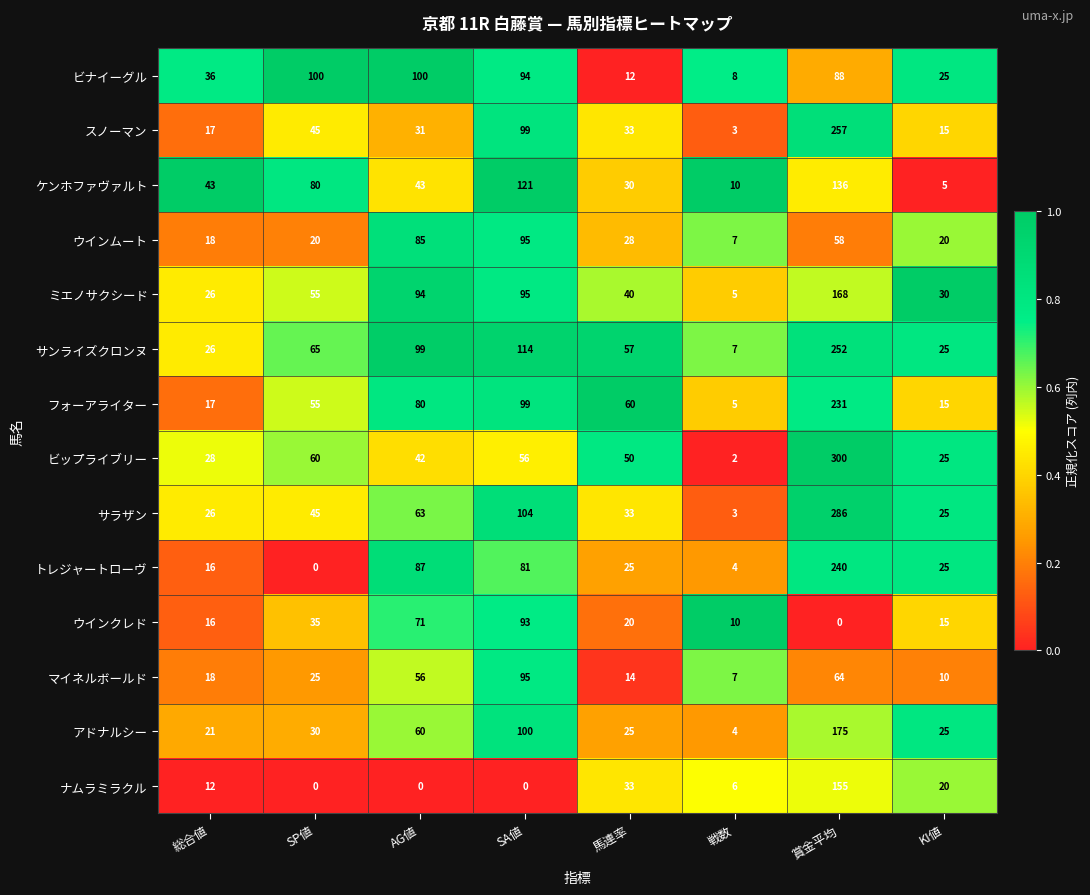

What is the spread (max minus min) of values at 総合値?

31